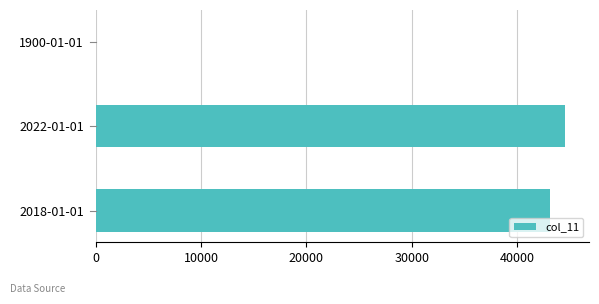

What is the sum of all values?

87664